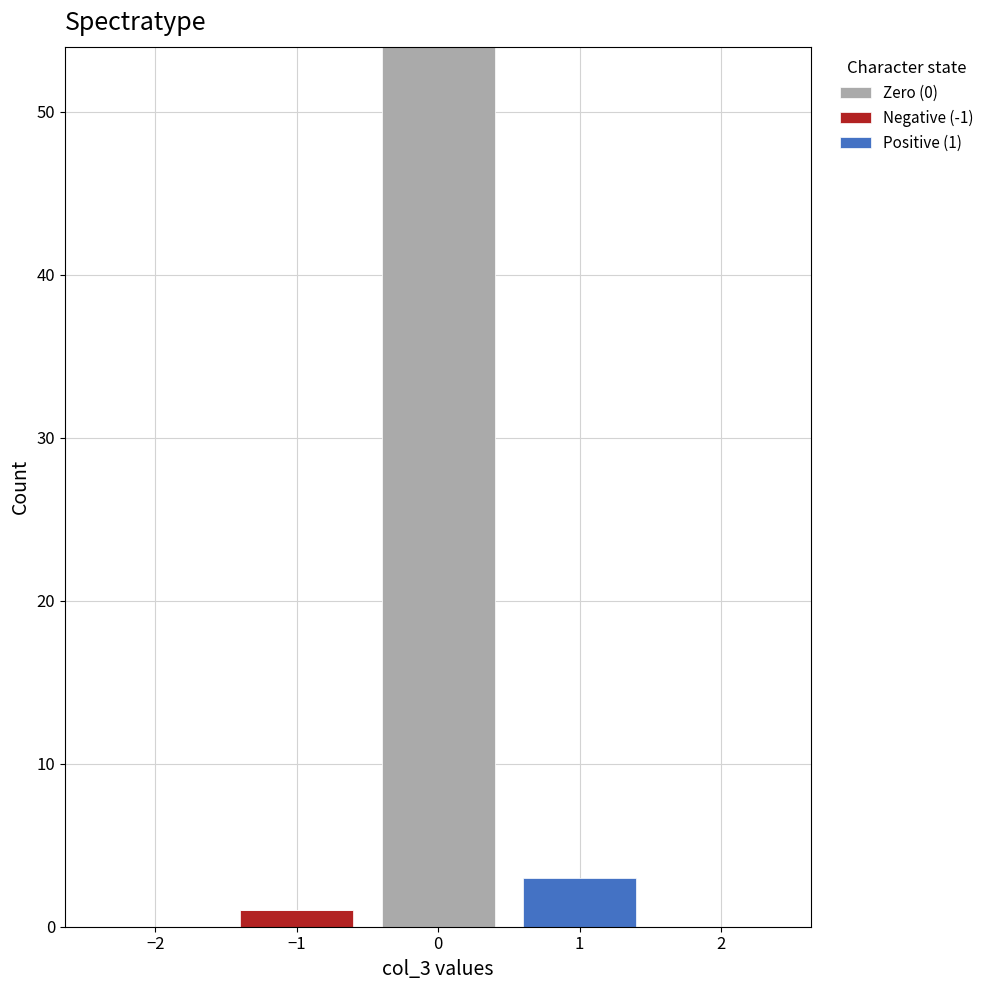

Which range on the x-axis has the tallest stacked bar (by total height)?

-0.5 to 0.5